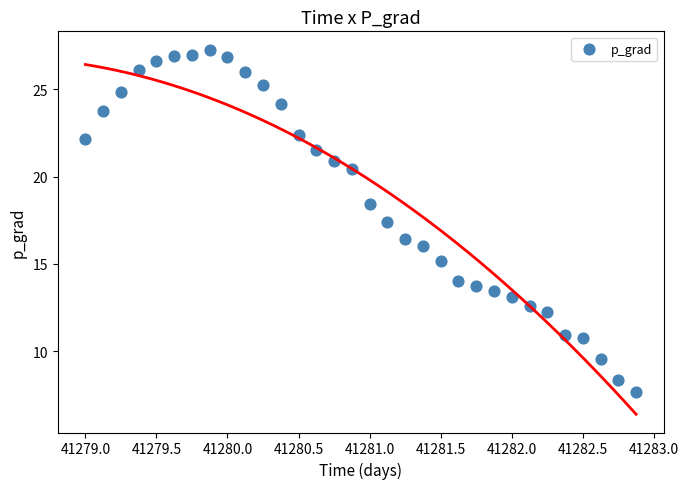

What is the range of Y values (max minus min)?

19.6